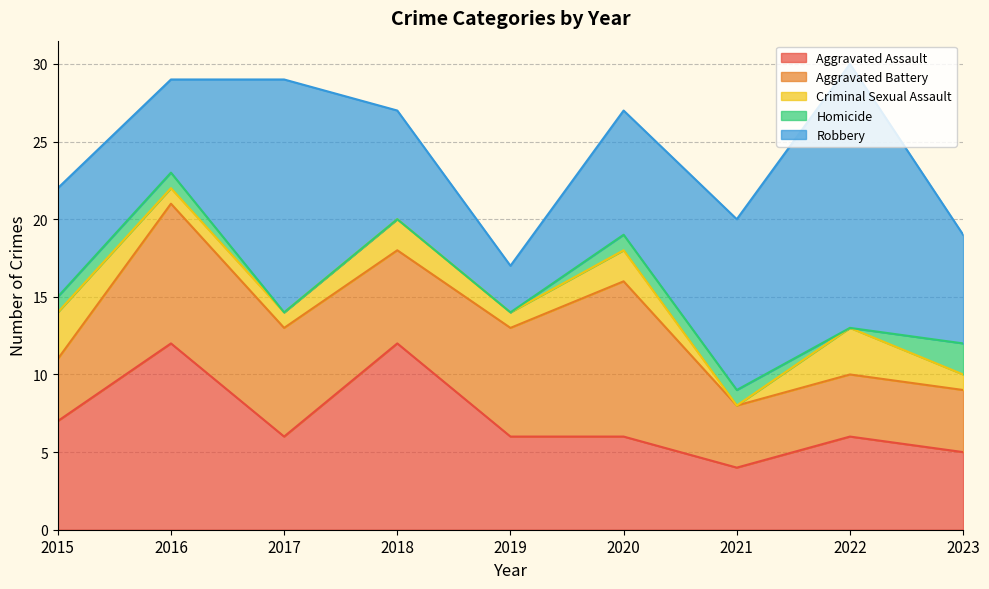

True or false: Aggravated Assault has a value of 7 at 2015.

True